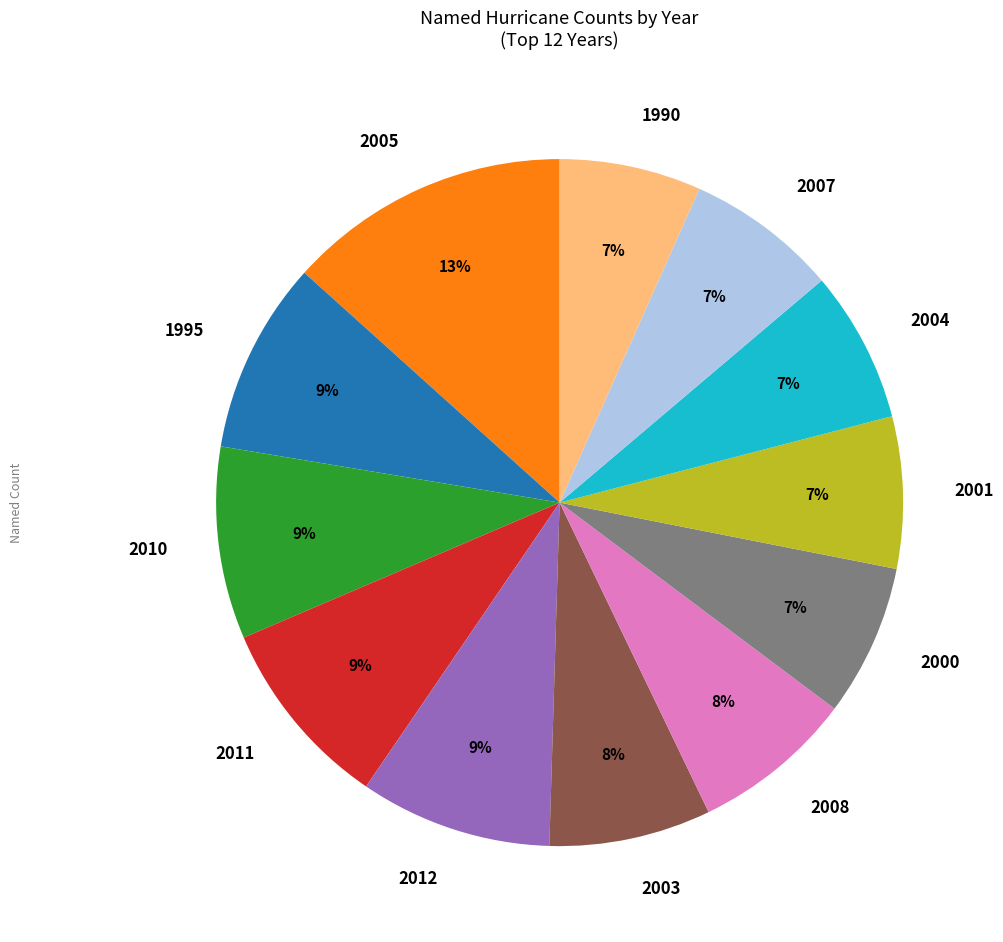

Which slice is the largest?

2005